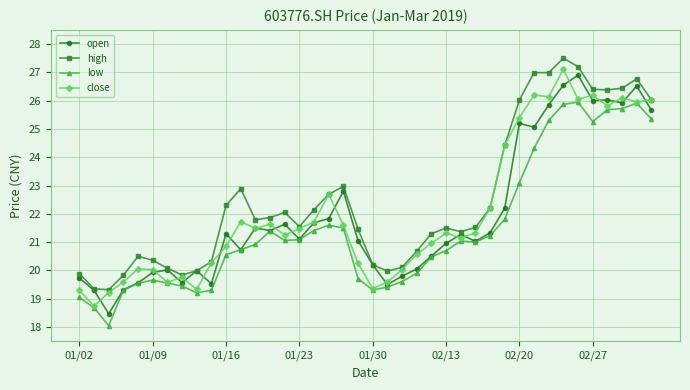

What is the value of the close point at the 33rd from the left?

26.1